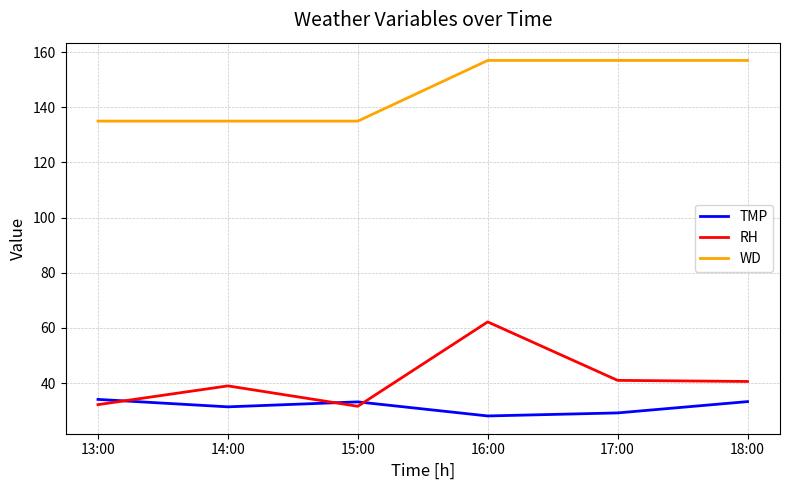

What is the maximum value shown in the chart?

157.0